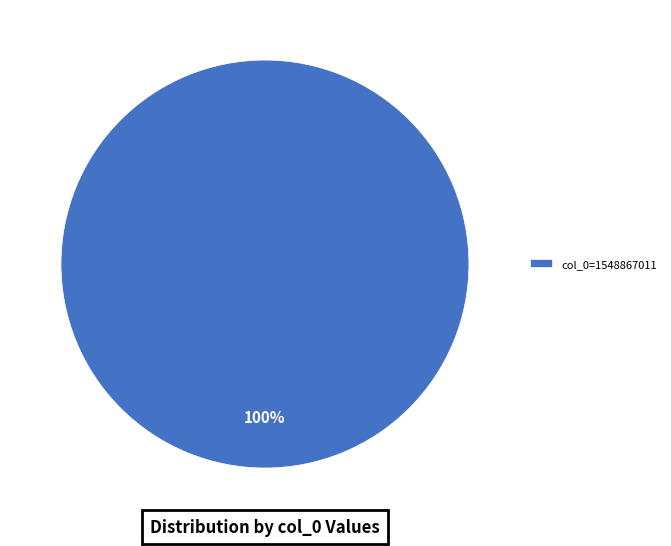

Is there a majority slice in this chart?

Yes